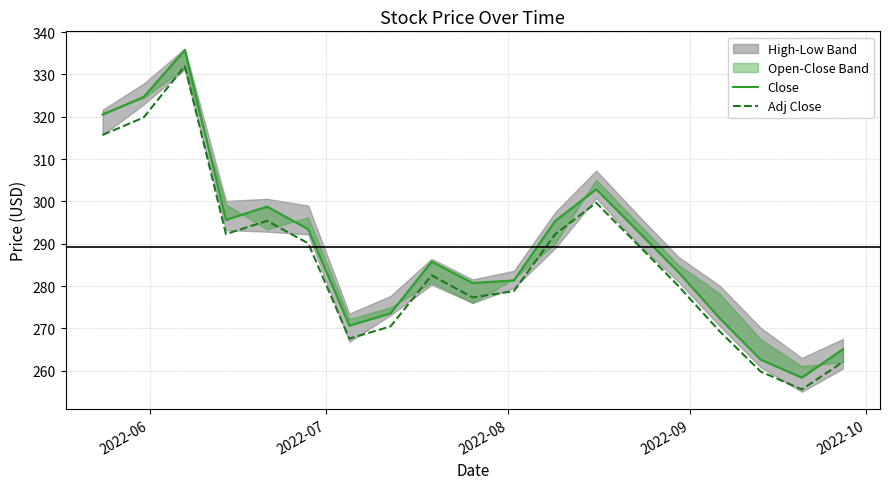

What is the maximum value for Adj Close?

332.0